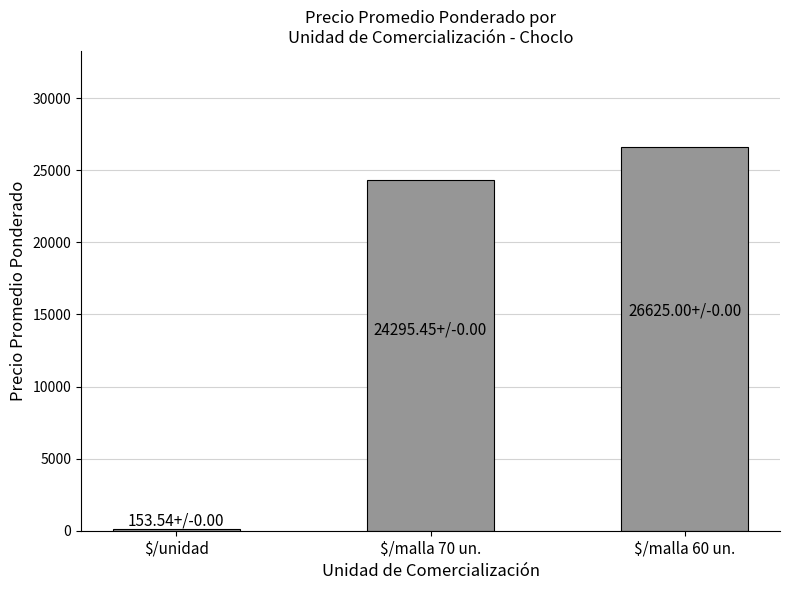

Reading right to left, what are all the values shown in this chart?

$/malla 60 un.=26625.0	$/malla 70 un.=24295.5	$/unidad=153.5